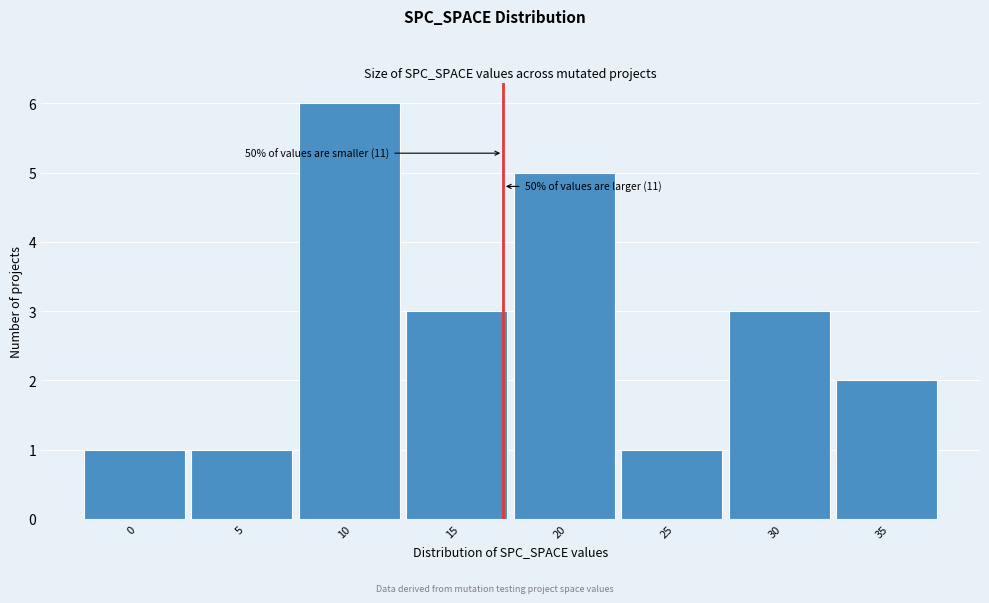

Reading left to right, what are all the values shown in this chart?

1	1	6	3	5	1	3	2